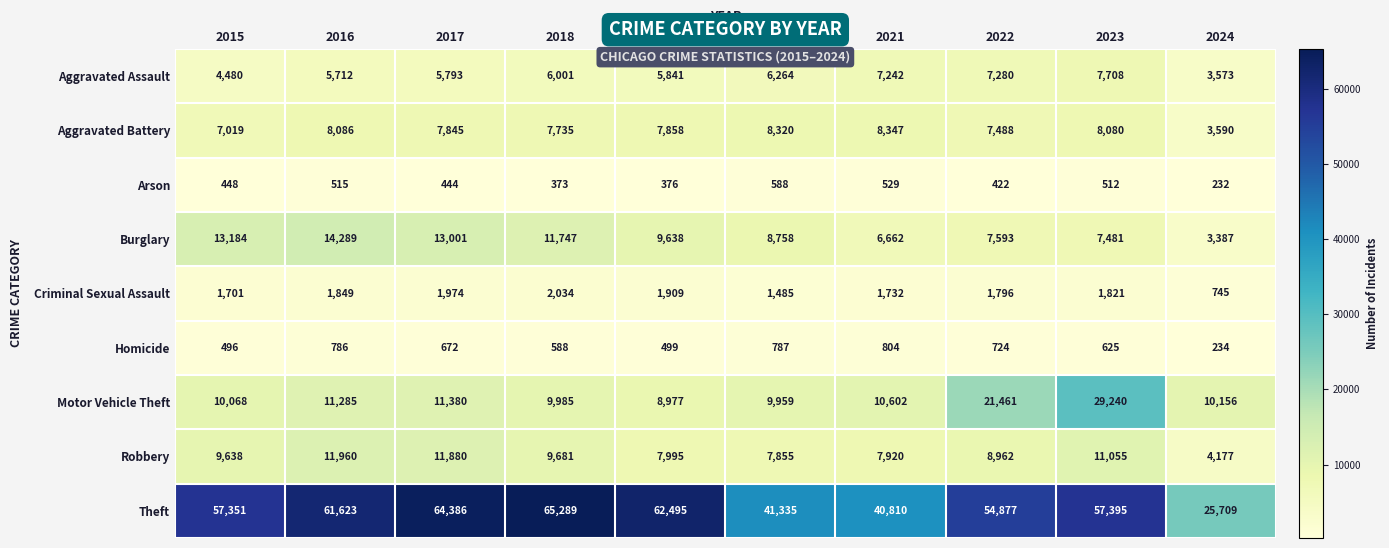

The value of Theft at 2016 is 101937. True or false?

False